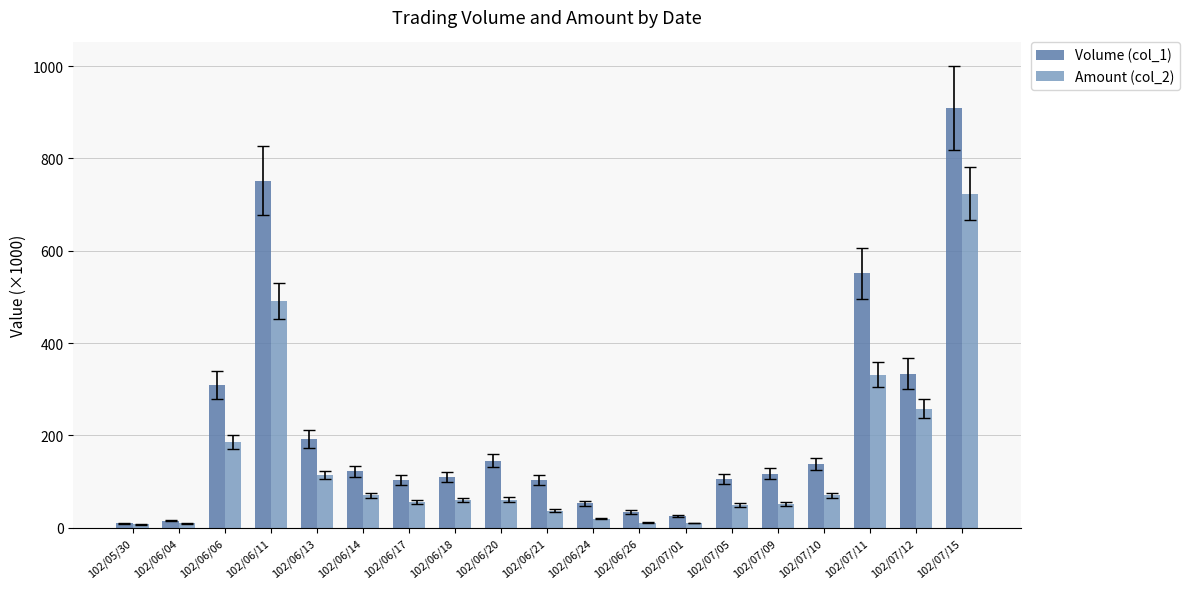

What is the maximum value for Amount (col_2)?

723.4